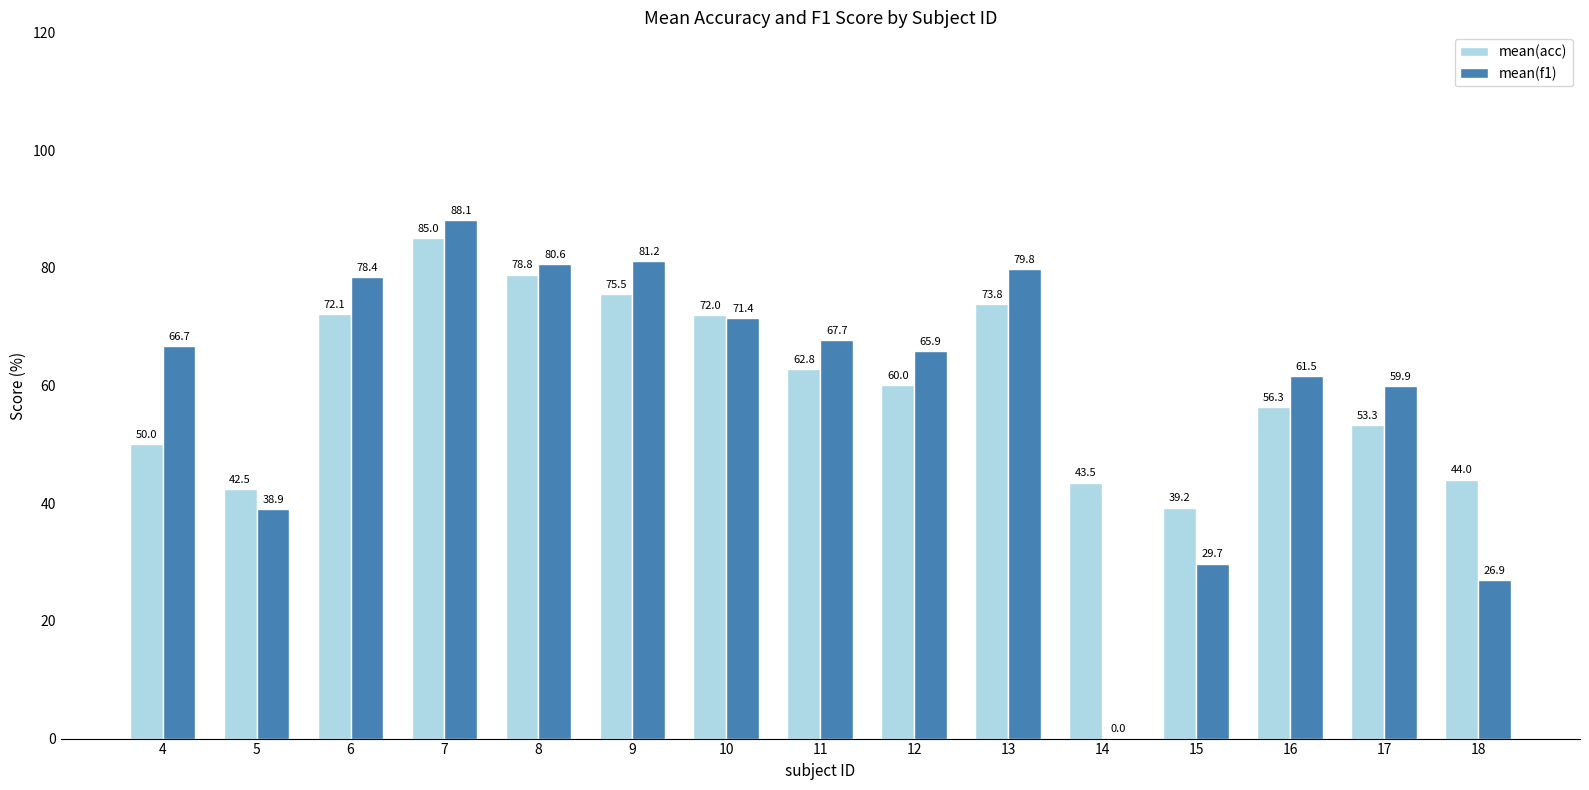

What is the greatest value displayed?

88.1